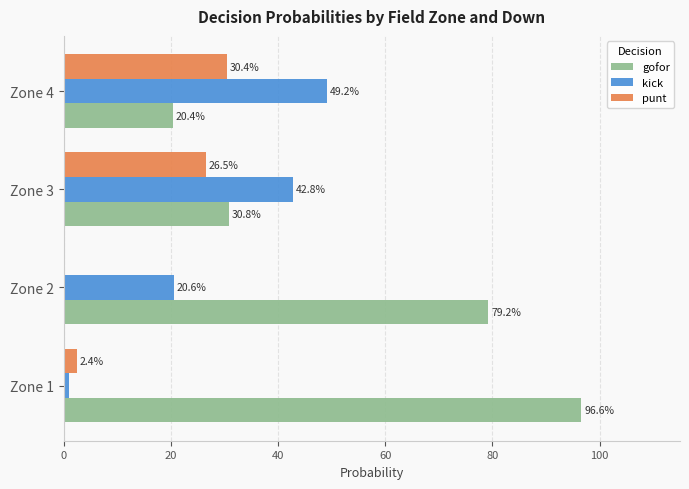

What are all the series names shown in the legend?

gofor, kick, punt